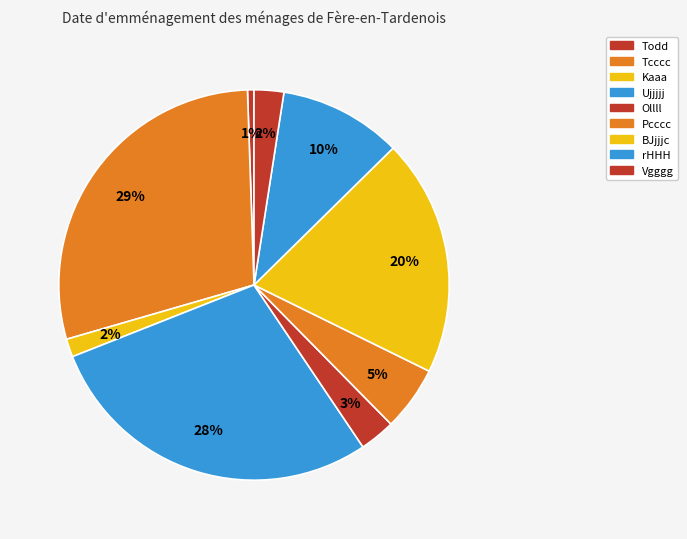

Which category has the biggest portion of the pie?

Tcccc